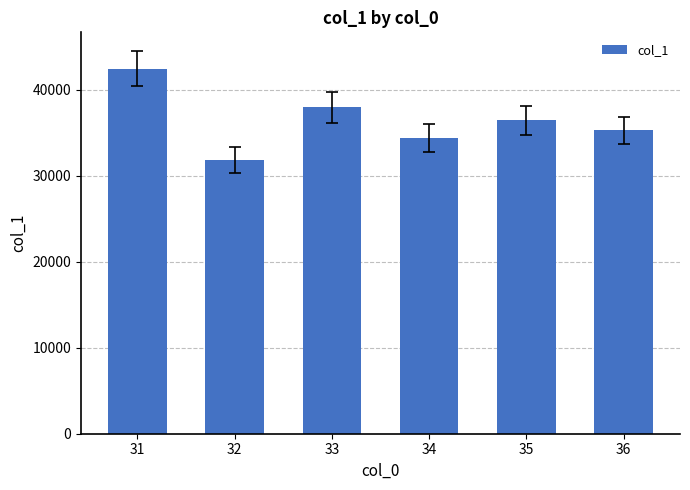

What value does the data have at 33?

37944.3